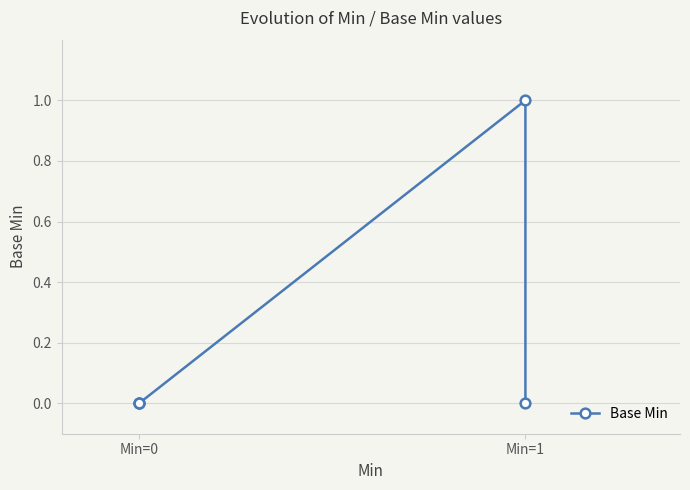

What position from the left is 2?

3